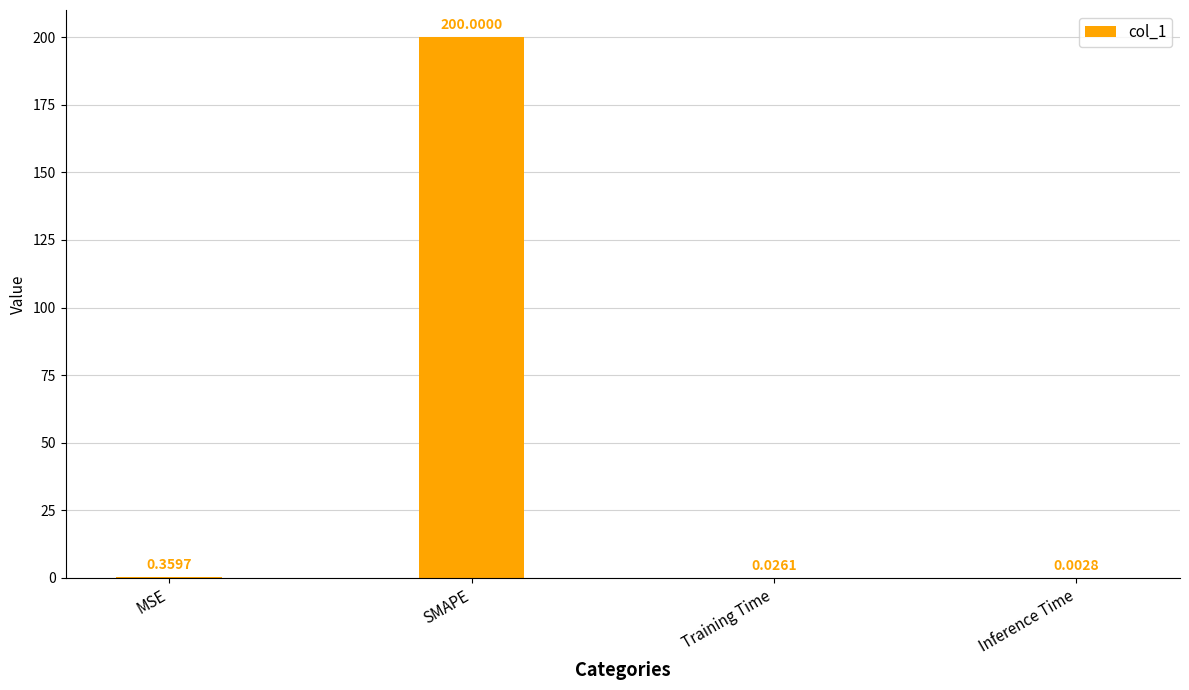

What is the sum of the values at Training Time and SMAPE?

200.0